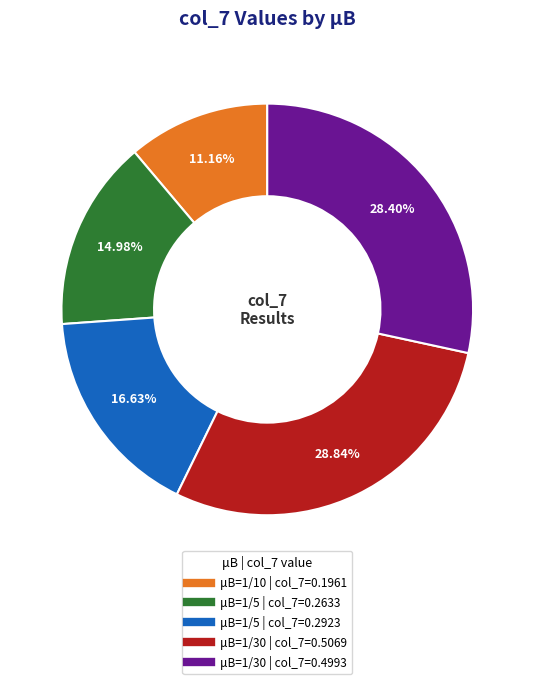

How many segments does this pie chart have?

5